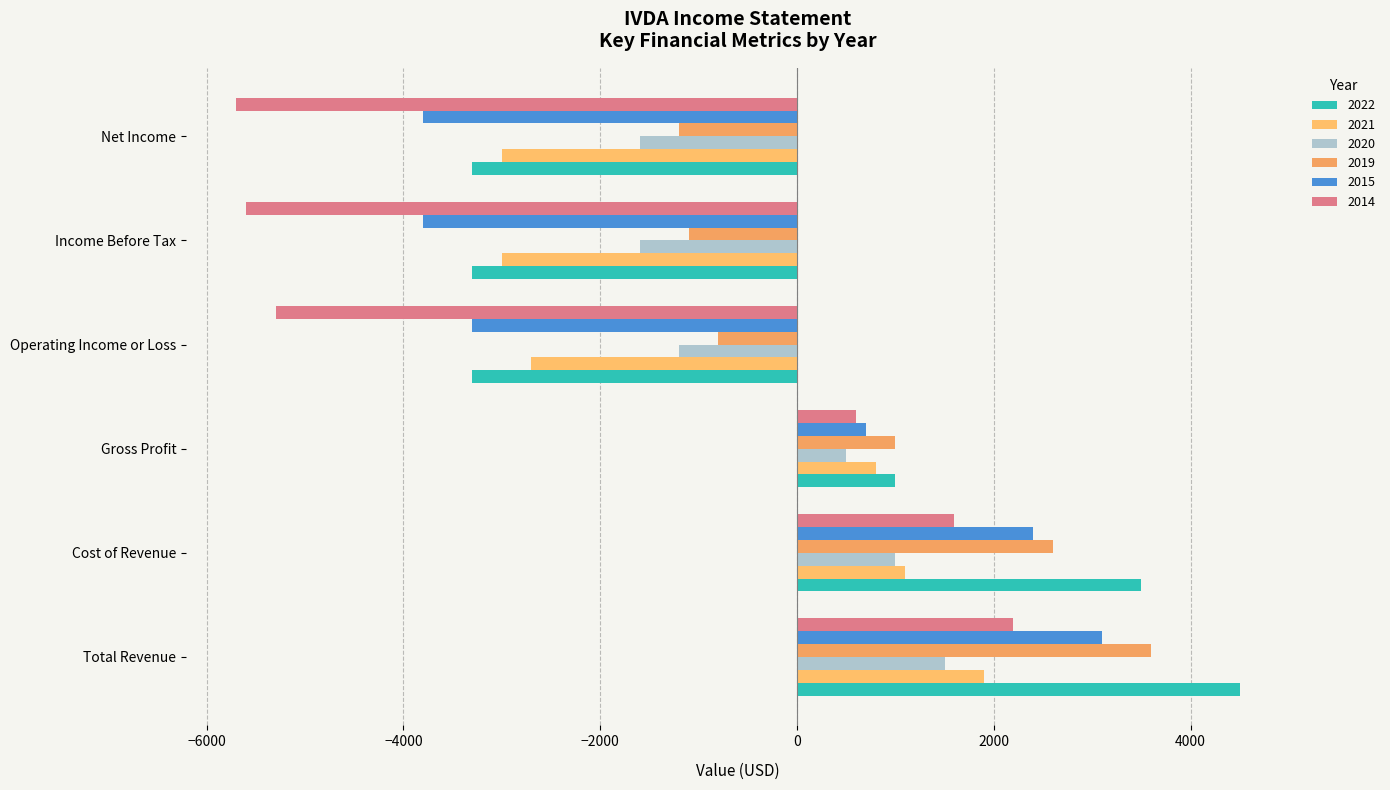

How many positive values does the 2015 series have?

3